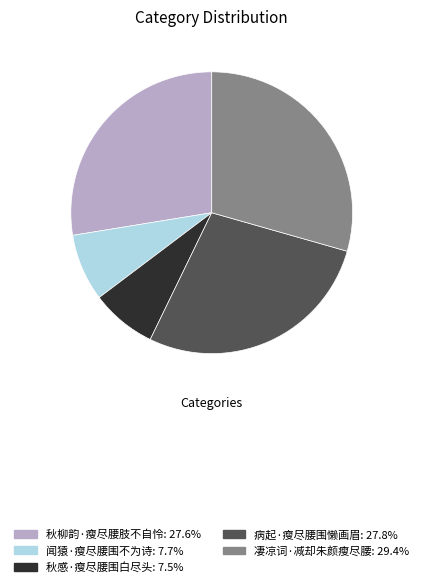

Which has a higher value, 病起·瘦尽腰围懒画眉 or 秋感·瘦尽腰围白尽头?

病起·瘦尽腰围懒画眉